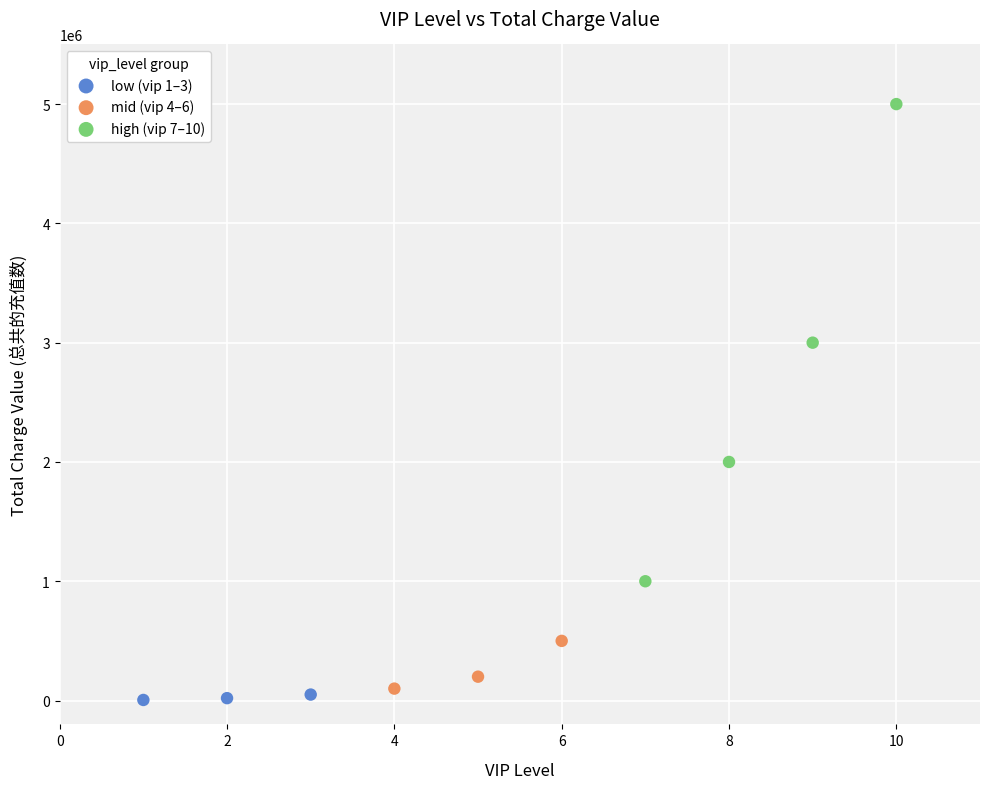

What are all the series names shown in the legend?

low (vip 1–3), mid (vip 4–6), high (vip 7–10)